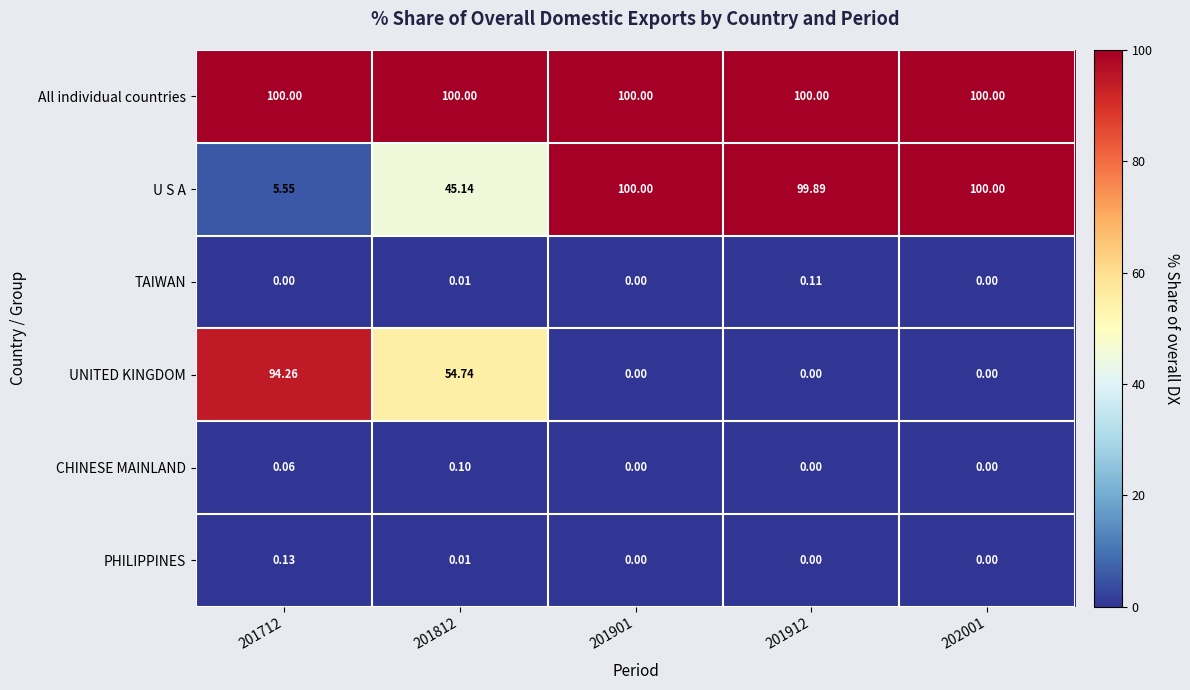

Which series has the largest range (max minus min)?

U S A